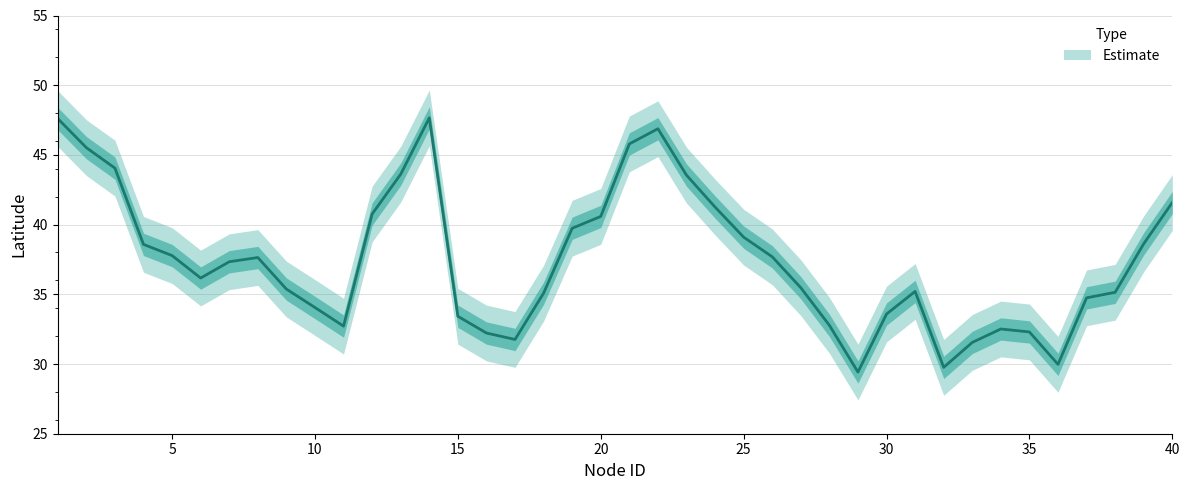

Reading left to right, what are all the values shown in this chart?

Latitude: 1=47.6	2=45.5	3=44.1	4=38.6	5=37.8	6=36.2	7=37.3	8=37.6	9=35.4	10=34.1	11=32.7	12=40.8	13=43.6	14=47.7	15=33.4	16=32.2	17=31.8	18=35.1	19=39.7	20=40.6	21=45.8	22=46.9	23=43.5	24=41.3	25=39.1	26=37.7	27=35.5	28=32.8	29=29.4	30=33.6	31=35.2	32=29.8	33=31.5	34=32.5	35=32.3	36=30.0	37=34.7	38=35.1	39=38.6	40=41.6
Latitude_upper: 1=49.6	2=47.5	3=46.1	4=40.6	5=39.8	6=38.2	7=39.3	8=39.6	9=37.4	10=36.1	11=34.7	12=42.8	13=45.6	14=49.7	15=35.4	16=34.2	17=33.8	18=37.1	19=41.7	20=42.6	21=47.8	22=48.9	23=45.5	24=43.3	25=41.1	26=39.7	27=37.5	28=34.8	29=31.4	30=35.6	31=37.2	32=31.8	33=33.5	34=34.5	35=34.3	36=32.0	37=36.7	38=37.1	39=40.6	40=43.6
Latitude_lower: 1=45.6	2=43.5	3=42.1	4=36.6	5=35.8	6=34.2	7=35.3	8=35.6	9=33.4	10=32.1	11=30.7	12=38.8	13=41.6	14=45.7	15=31.4	16=30.2	17=29.8	18=33.1	19=37.7	20=38.6	21=43.8	22=44.9	23=41.5	24=39.3	25=37.1	26=35.7	27=33.5	28=30.8	29=27.4	30=31.6	31=33.2	32=27.8	33=29.5	34=30.5	35=30.3	36=28.0	37=32.7	38=33.1	39=36.6	40=39.6